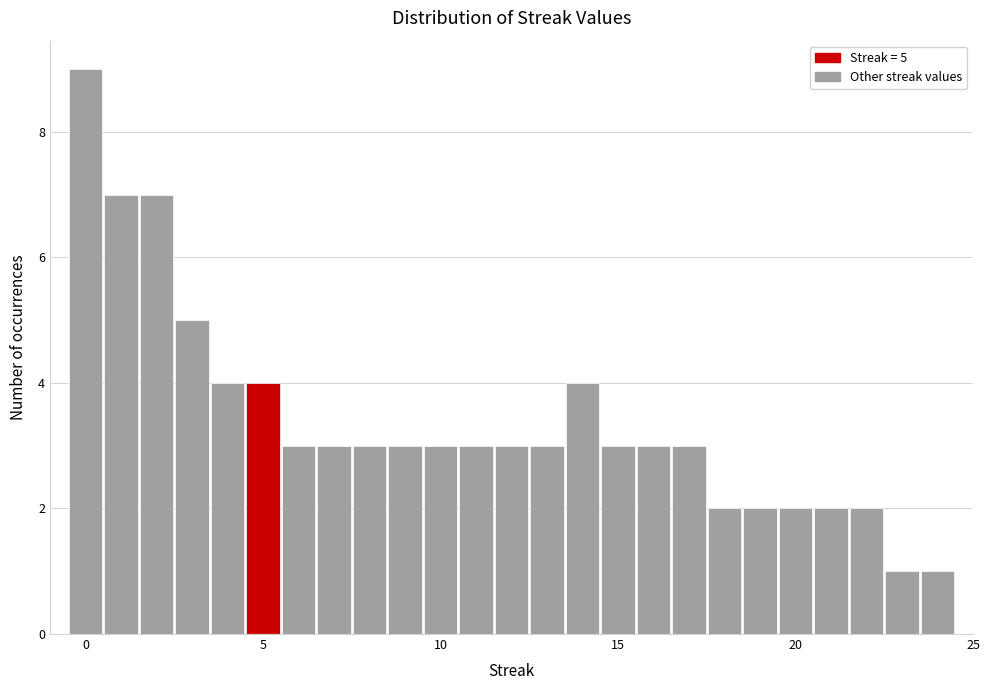

Around what value on the x-axis is the tallest bar? Give the approximate position of its centre, as read against the axis.

0.0